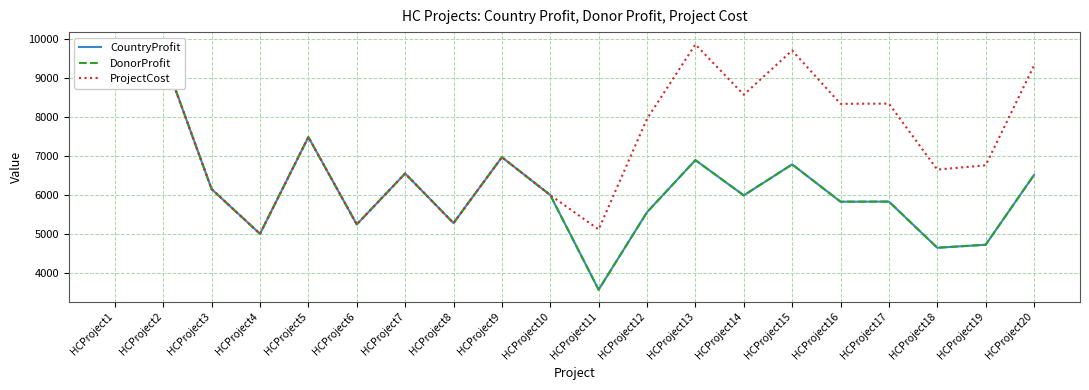

At HCProject14, list the series in order from smallest to largest.

CountryProfit, DonorProfit, ProjectCost